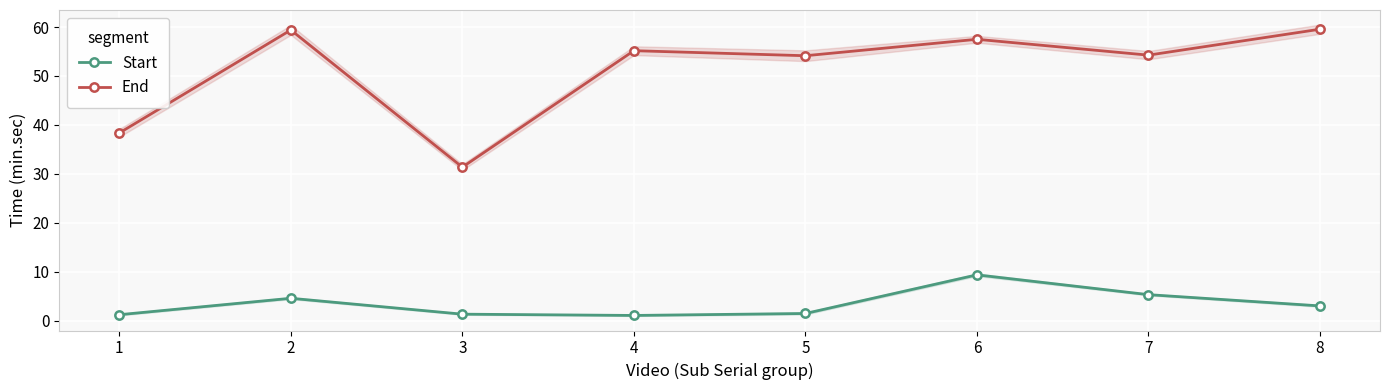

What are all the series names shown in the legend?

Start, End